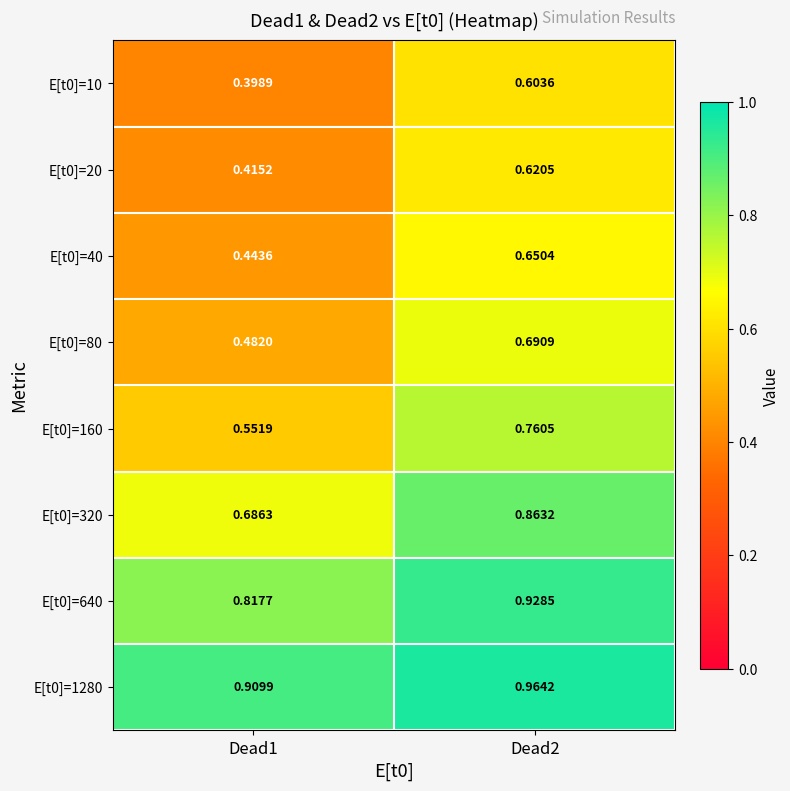

At which category is the sum across all series the highest?

Dead2